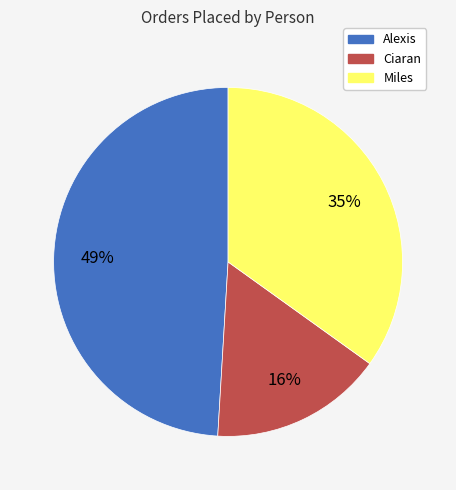

How many segments does this pie chart have?

3